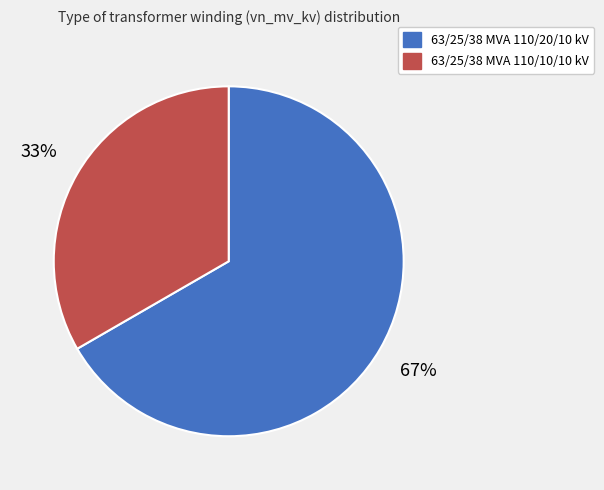

Is it true that 63/25/38 MVA 110/10/10 kV is 28% of the pie?

False